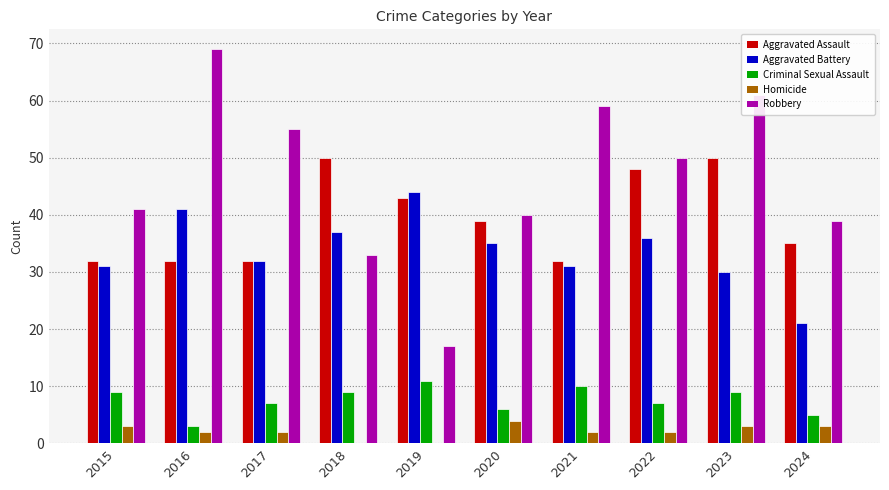

Count the number of categories in the chart.

10